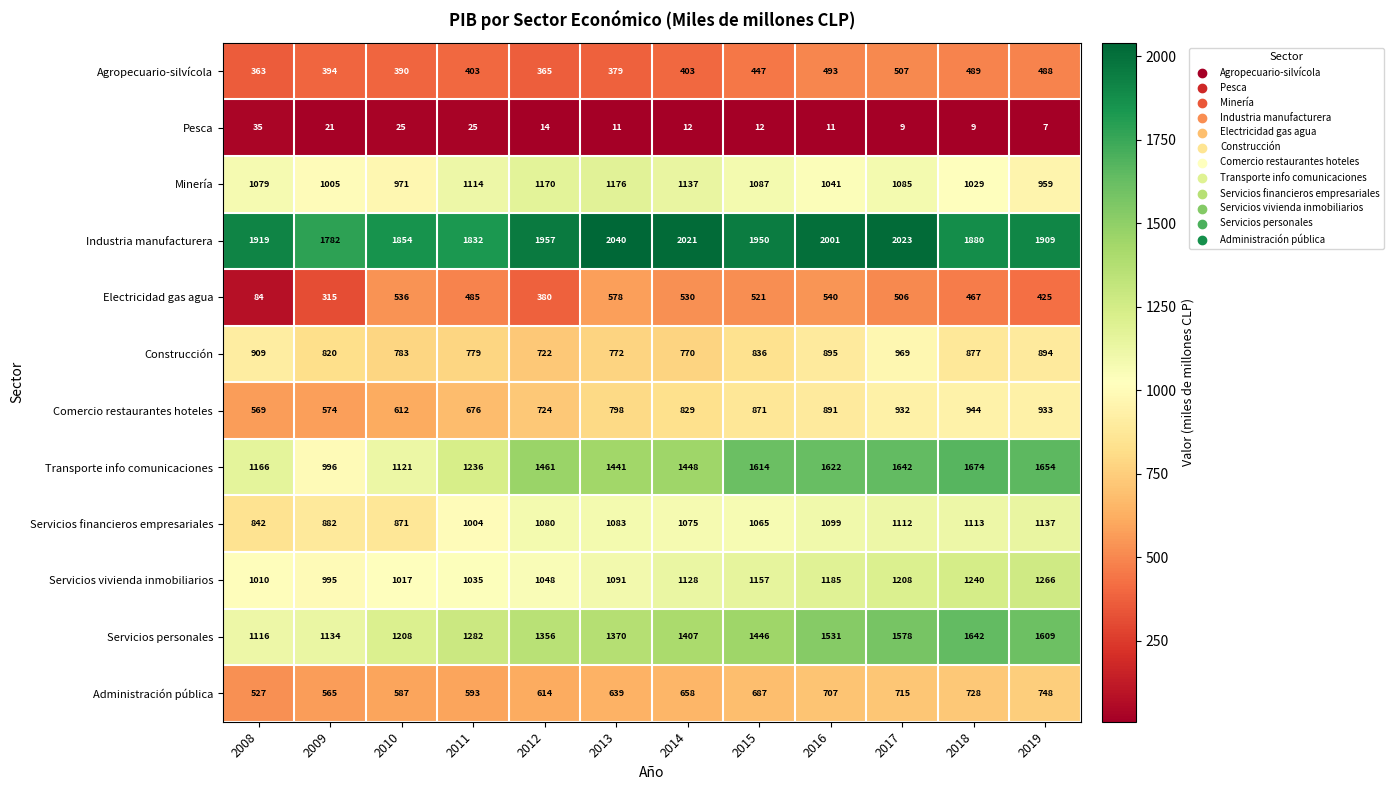

Rank the series at 2011 from lowest to highest value.

Pesca, Agropecuario-silvícola, Electricidad gas agua, Administración pública, Comercio restaurantes hoteles, Construcción, Servicios financieros empresariales, Servicios vivienda inmobiliarios, Minería, Transporte info comunicaciones, Servicios personales, Industria manufacturera